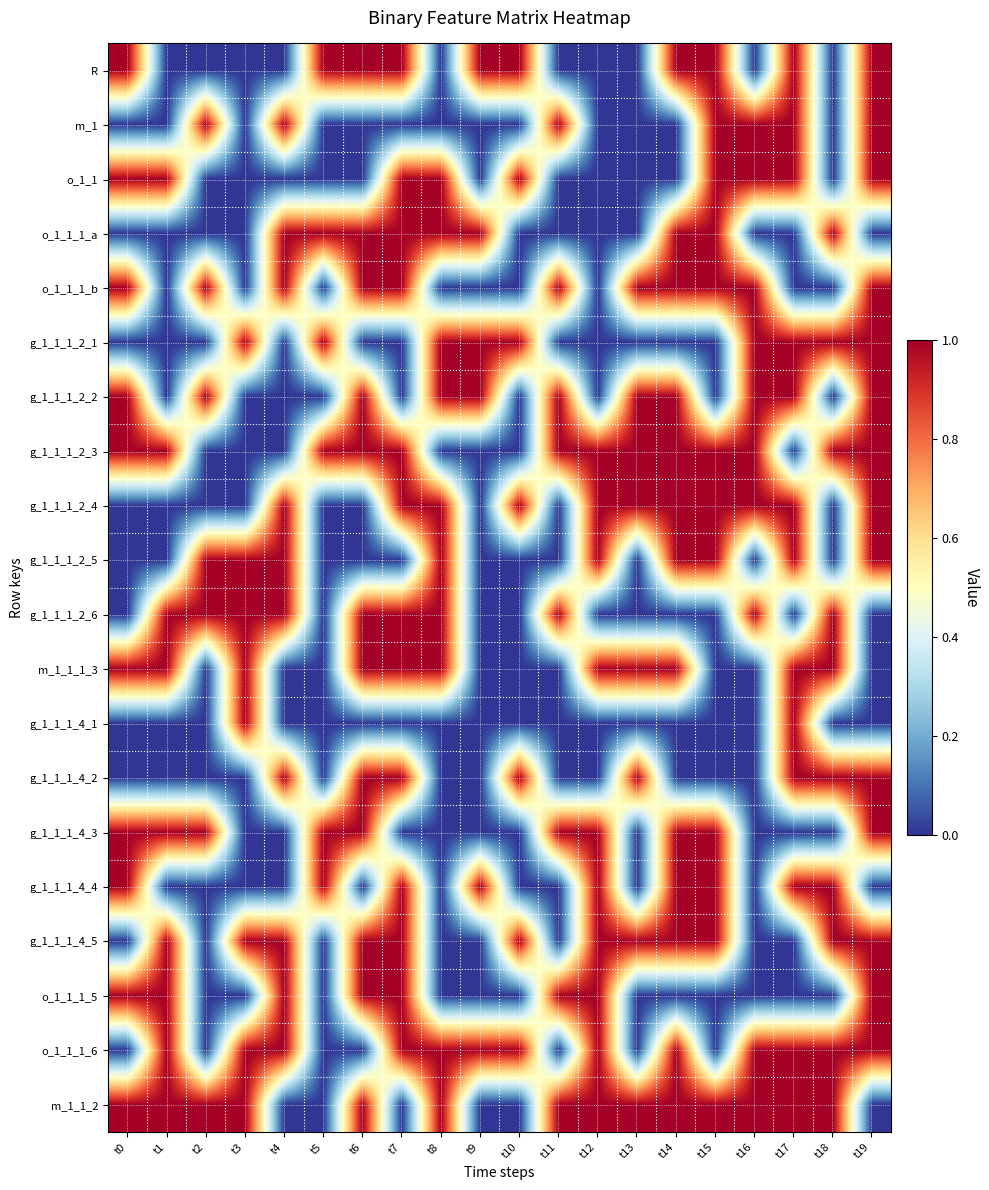

Rank the series by their maximum value, from highest to lowest.

R, m_1, o_1_1, o_1_1_1_a, o_1_1_1_b, g_1_1_1_2_1, g_1_1_1_2_2, g_1_1_1_2_3, g_1_1_1_2_4, g_1_1_1_2_5, g_1_1_1_2_6, m_1_1_1_3, g_1_1_1_4_1, g_1_1_1_4_2, g_1_1_1_4_3, g_1_1_1_4_4, g_1_1_1_4_5, o_1_1_1_5, o_1_1_1_6, m_1_1_2